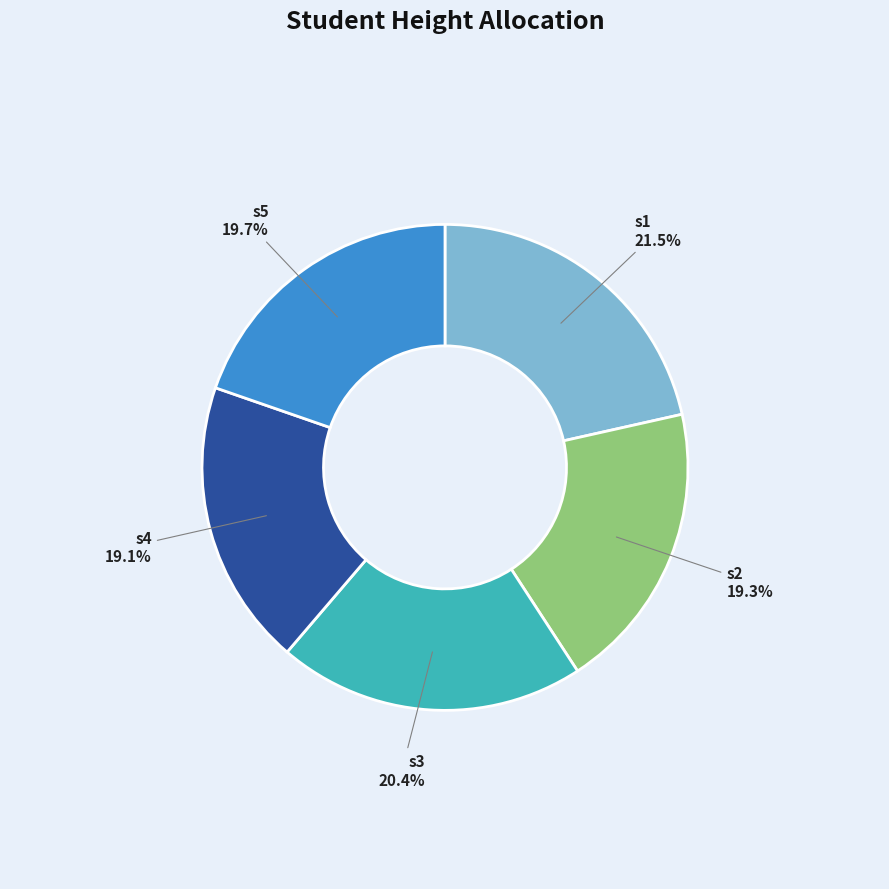

What percentage is the s1 slice, to the nearest percent?

21%